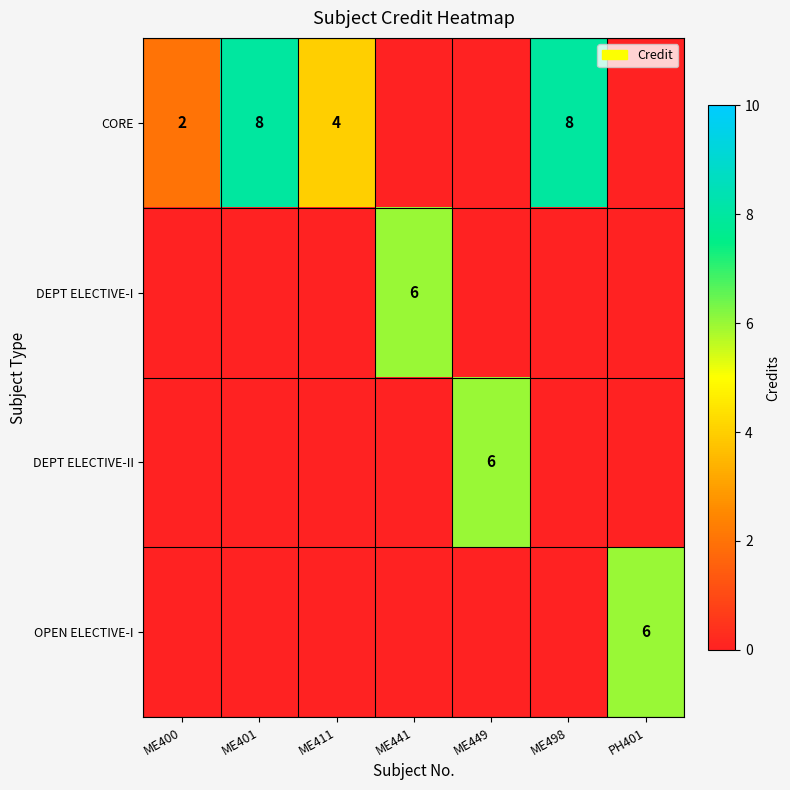

How many distinct data groups are displayed?

4